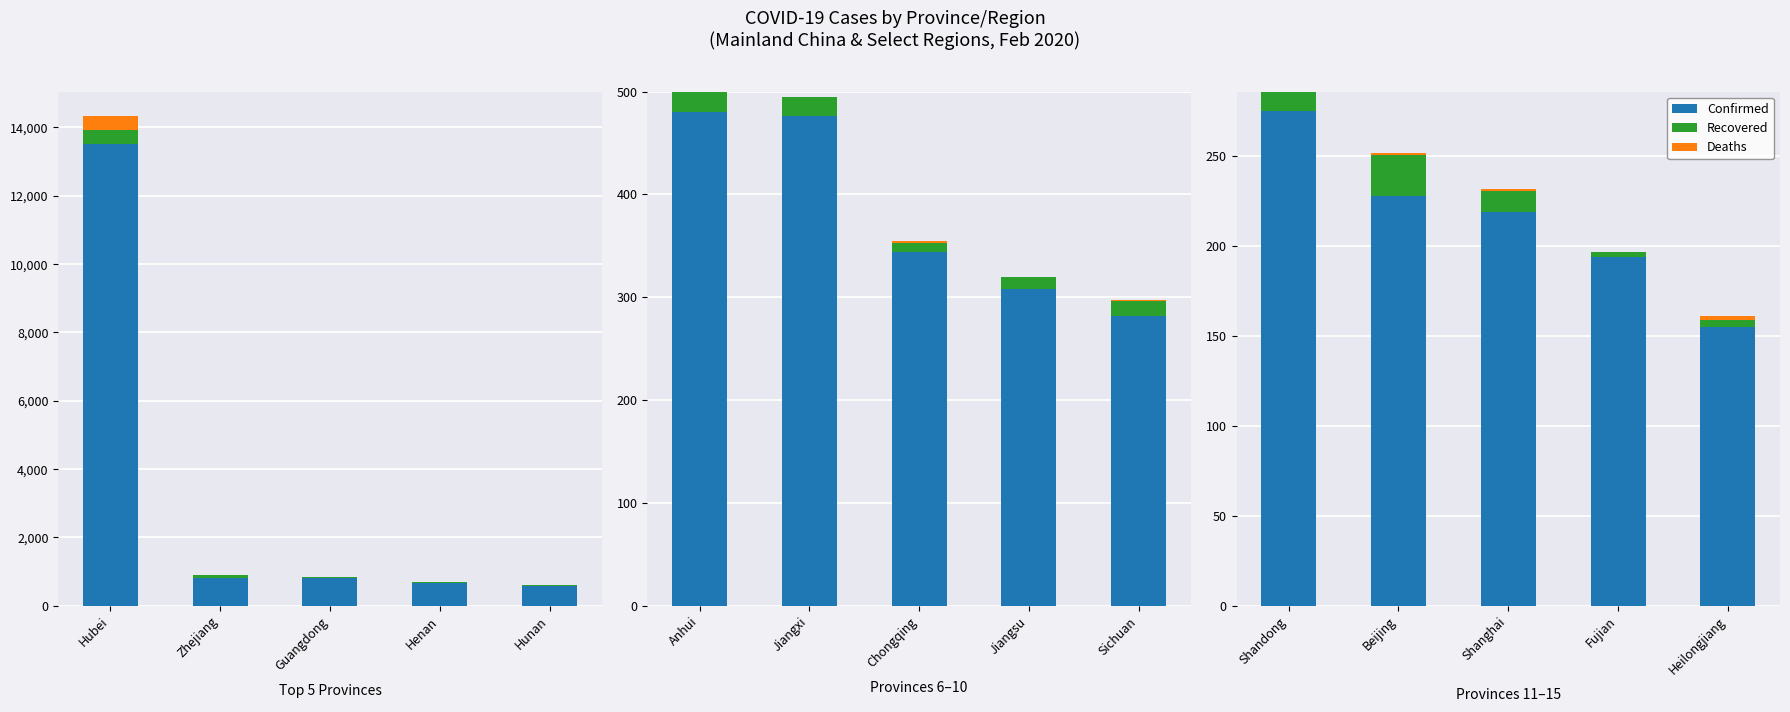

What value does the Recovered series have at Heilongjiang, to the nearest 5?

5